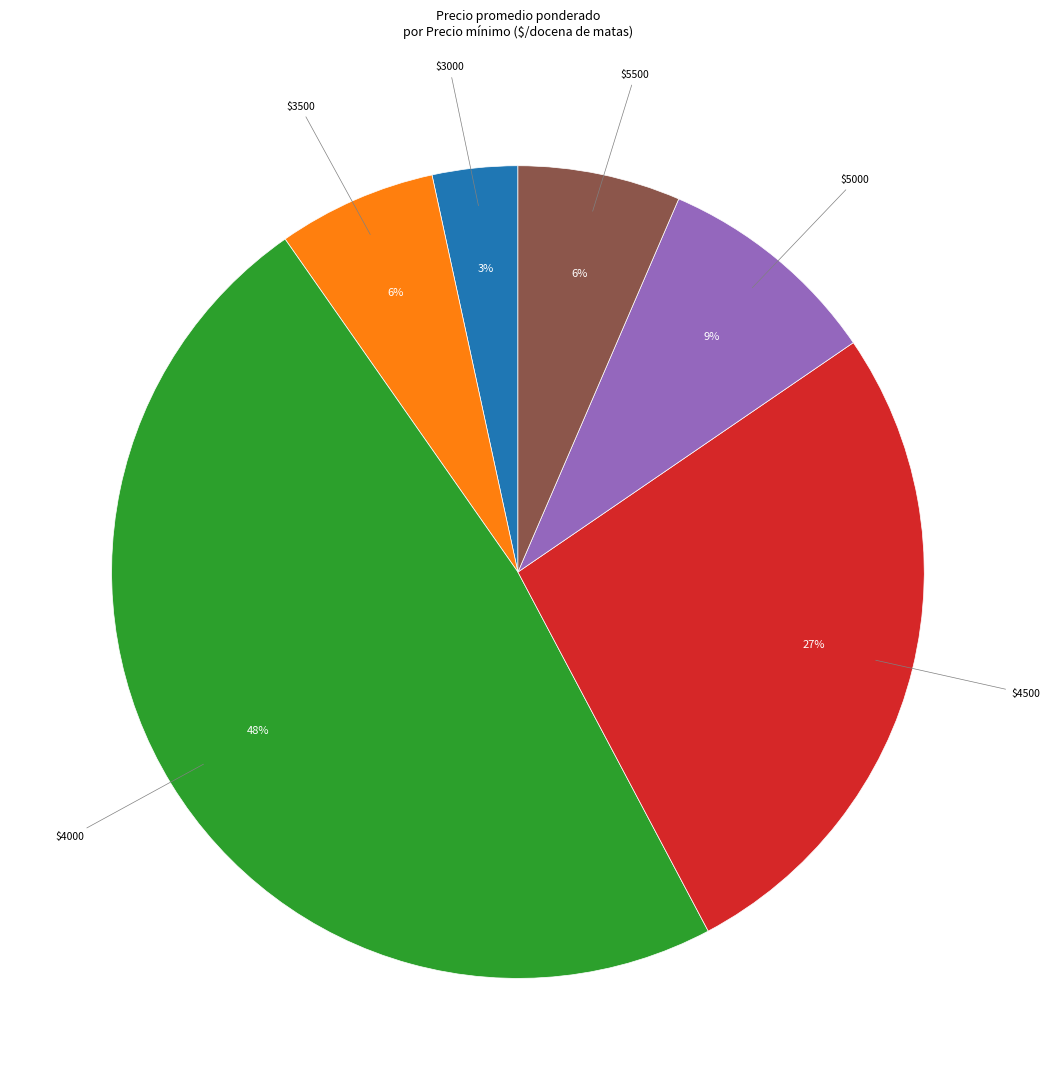

Does any single category account for the majority?

No